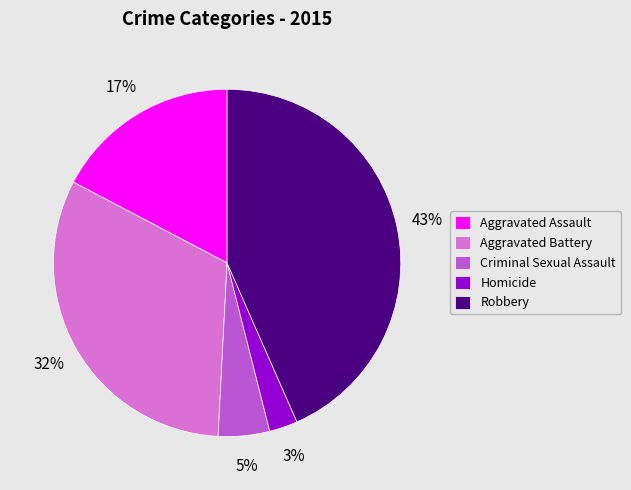

Which slice is the largest?

Robbery